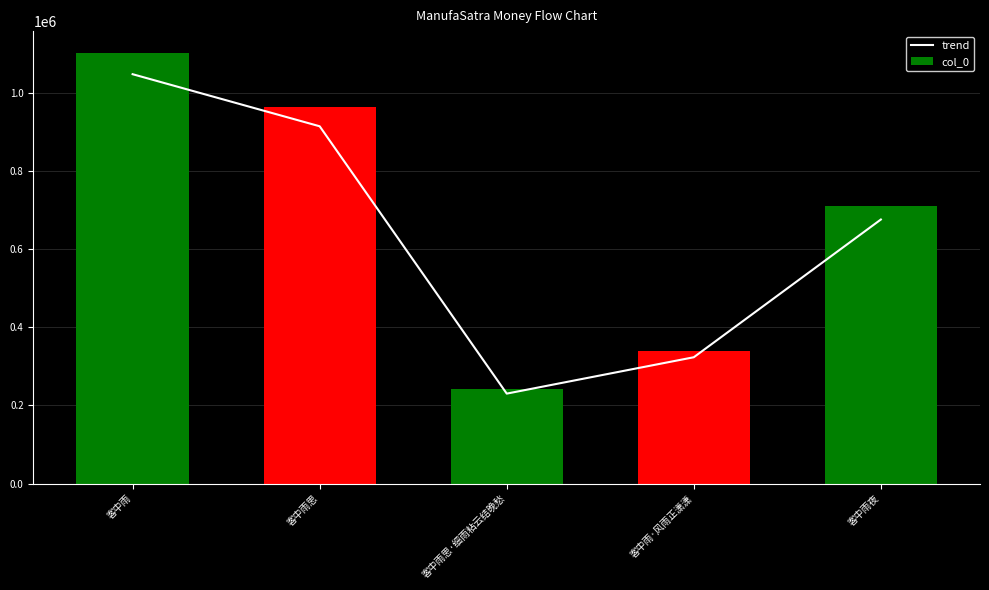

Is it true that trend equals 453563.4 at 客中雨夜?

False